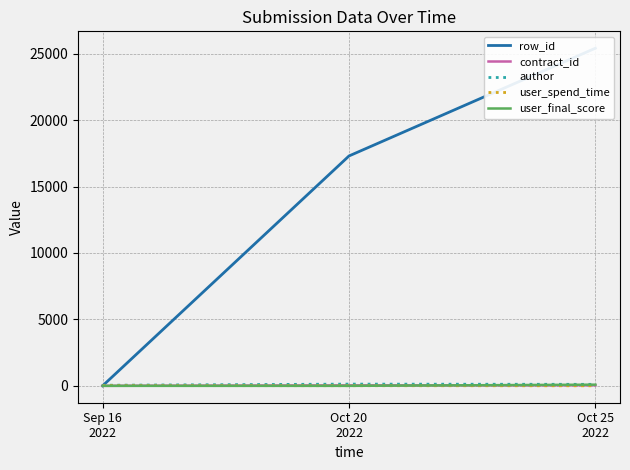

What is the sum of all user_spend_time values?

34